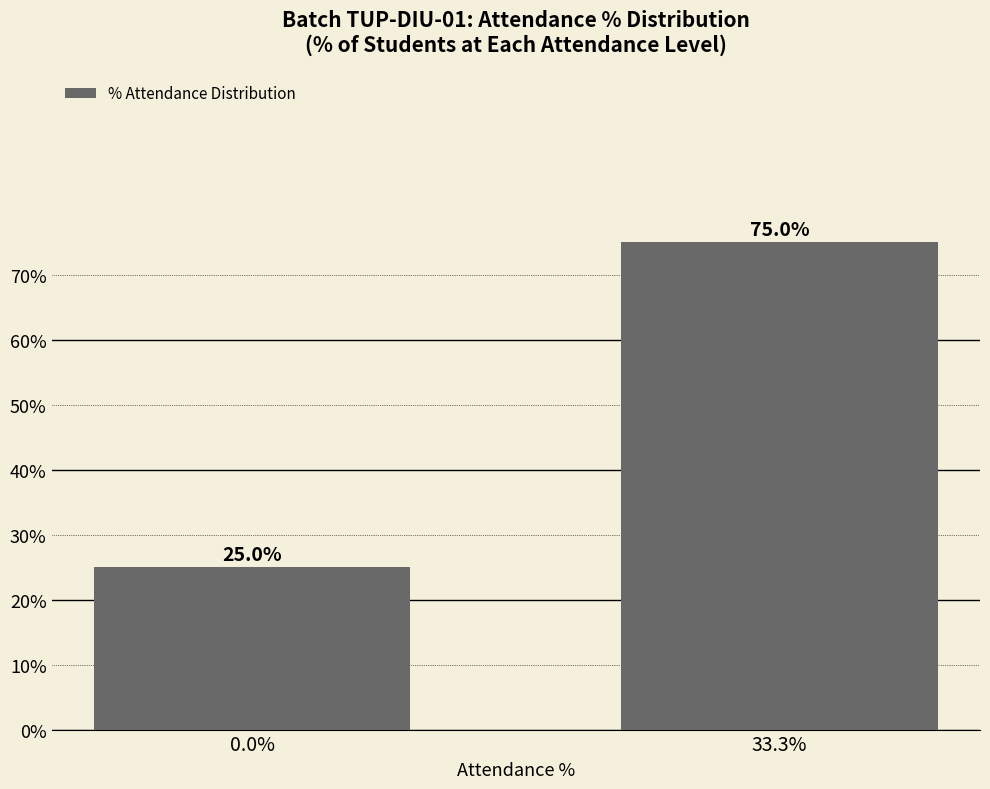

The value at 0.0% is 15. True or false?

False